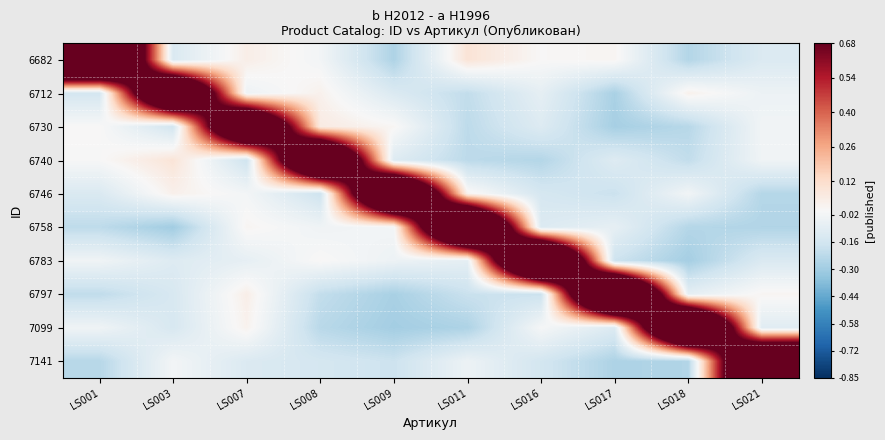

Reading left to right, list all the values displayed in this chart.

6682: LS001=2.0	LS003=-0.1	LS007=0.0	LS008=-0.0	LS009=-0.3	LS011=0.1	LS016=0.0	LS017=0.0	LS018=-0.2	LS021=-0.1
6712: LS001=-0.2	LS003=1.6	LS007=-0.0	LS008=0.0	LS009=-0.1	LS011=-0.2	LS016=-0.1	LS017=-0.3	LS018=0.0	LS021=-0.0
6730: LS001=0.0	LS003=-0.2	LS007=1.5	LS008=0.1	LS009=0.0	LS011=-0.2	LS016=-0.1	LS017=-0.3	LS018=-0.2	LS021=-0.0
6740: LS001=-0.0	LS003=0.1	LS007=-0.2	LS008=1.7	LS009=-0.1	LS011=-0.2	LS016=-0.2	LS017=-0.1	LS018=-0.2	LS021=-0.0
6746: LS001=-0.1	LS003=0.0	LS007=-0.0	LS008=-0.2	LS009=1.7	LS011=0.0	LS016=-0.1	LS017=-0.2	LS018=-0.0	LS021=-0.2
6758: LS001=-0.2	LS003=-0.3	LS007=0.0	LS008=-0.0	LS009=-0.0	LS011=1.8	LS016=-0.1	LS017=-0.1	LS018=-0.2	LS021=-0.3
6783: LS001=-0.0	LS003=-0.1	LS007=-0.1	LS008=0.0	LS009=-0.0	LS011=-0.1	LS016=1.9	LS017=-0.2	LS018=-0.3	LS021=-0.1
6797: LS001=-0.2	LS003=-0.1	LS007=0.0	LS008=-0.2	LS009=-0.3	LS011=-0.2	LS016=-0.2	LS017=2.0	LS018=-0.1	LS021=0.0
7099: LS001=-0.0	LS003=-0.1	LS007=0.0	LS008=-0.2	LS009=-0.3	LS011=-0.3	LS016=-0.0	LS017=-0.1	LS018=1.9	LS021=-0.1
7141: LS001=-0.2	LS003=-0.0	LS007=-0.1	LS008=-0.1	LS009=-0.2	LS011=-0.0	LS016=-0.2	LS017=-0.3	LS018=-0.3	LS021=1.7